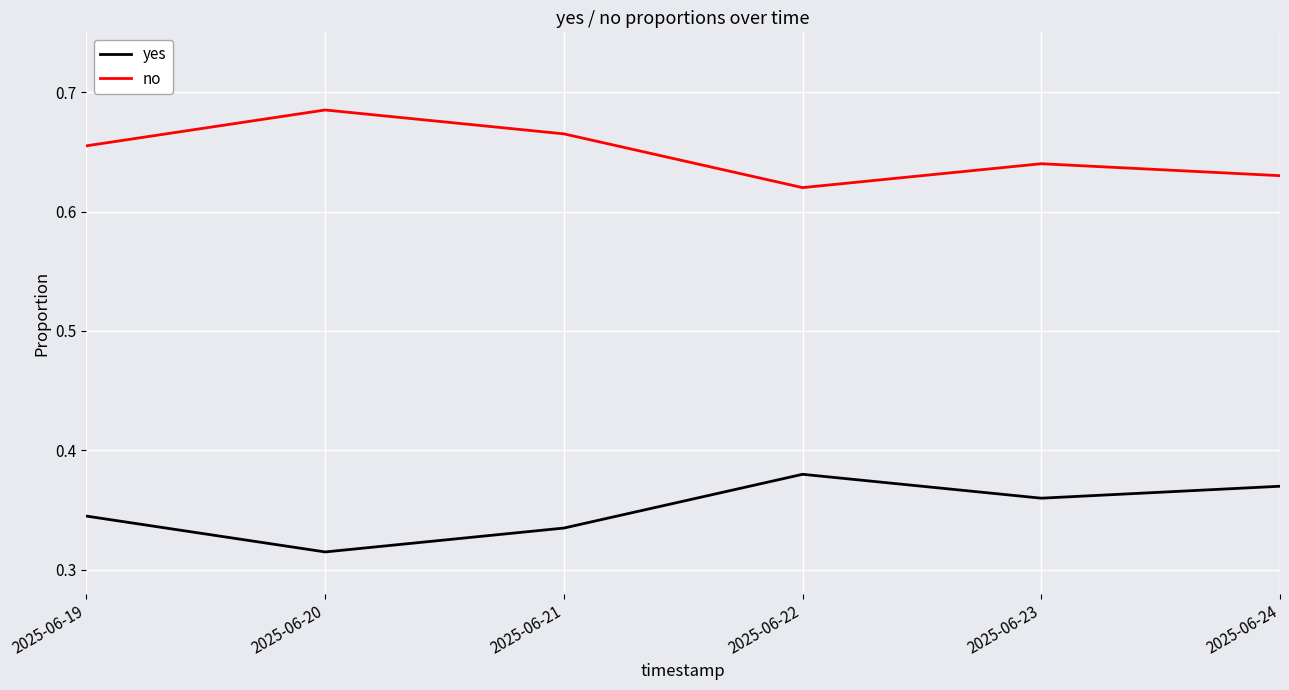

How many series are shown in this chart?

2